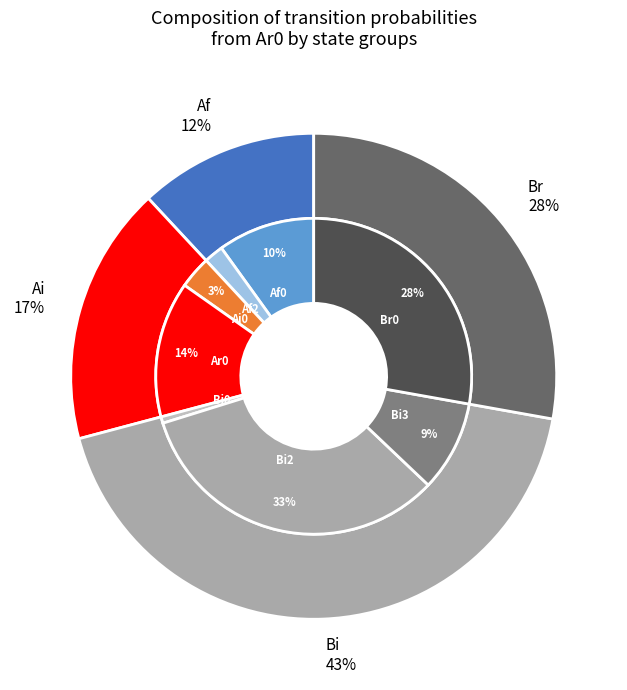

To the nearest percent, what is the difference between the largest and smallest slice percentages?

33%